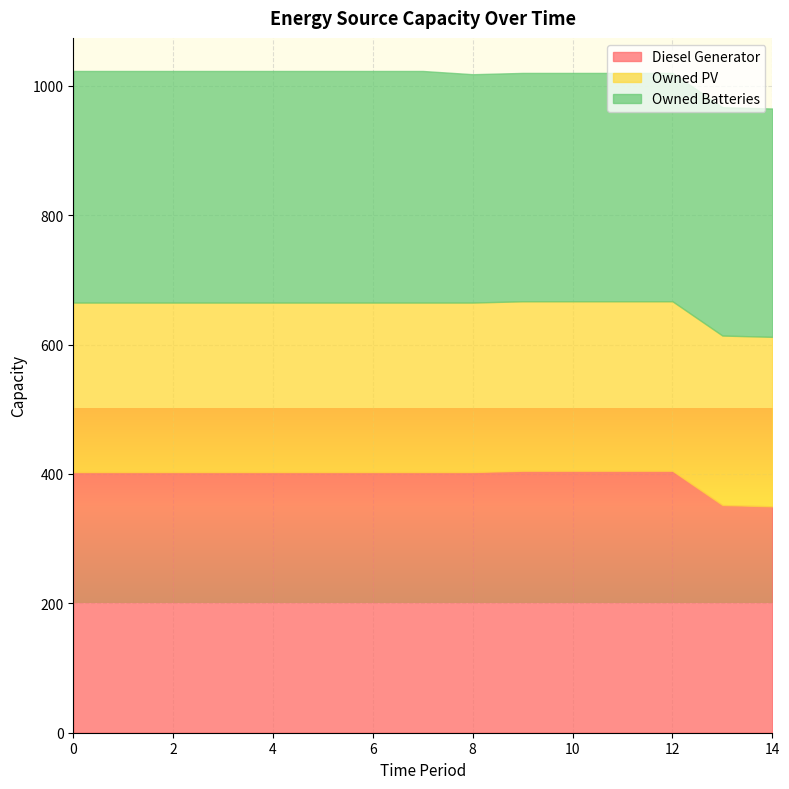

Where is Diesel Generator nearest to the value 377?

13